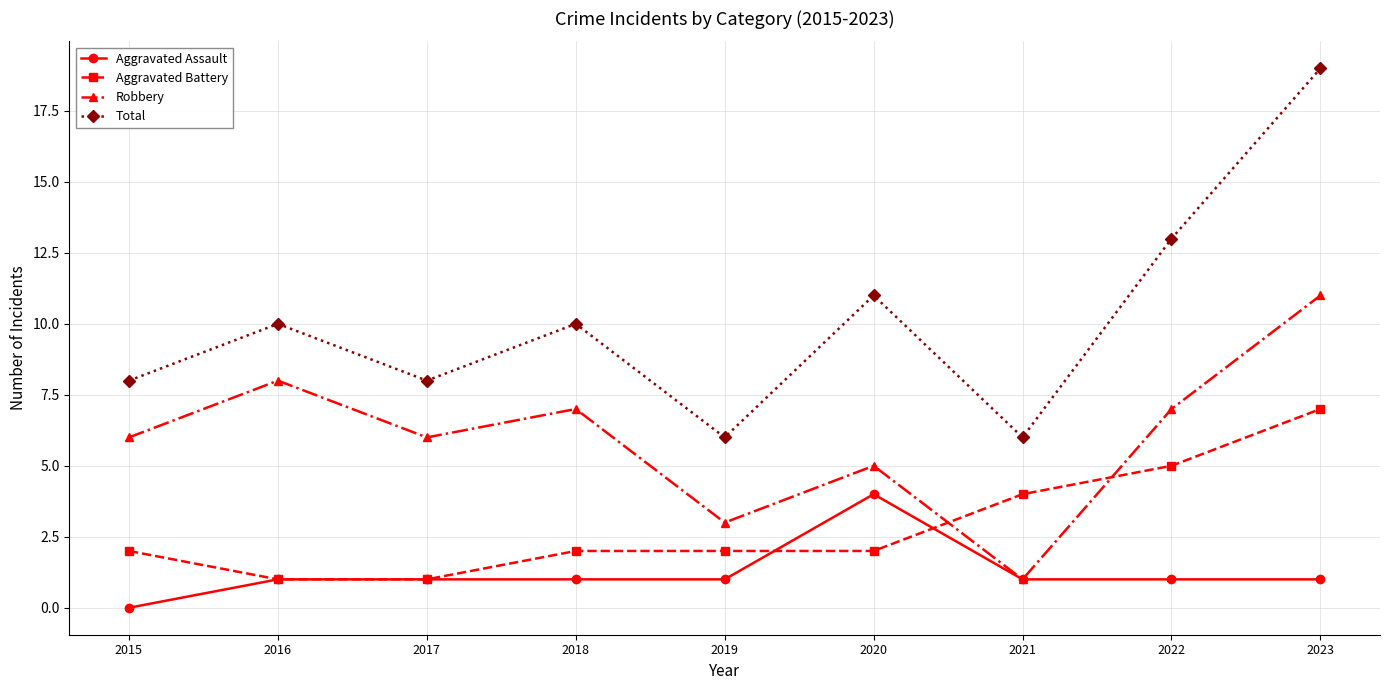

List the series in order of their overall mean, lowest first.

Aggravated Assault, Aggravated Battery, Robbery, Total